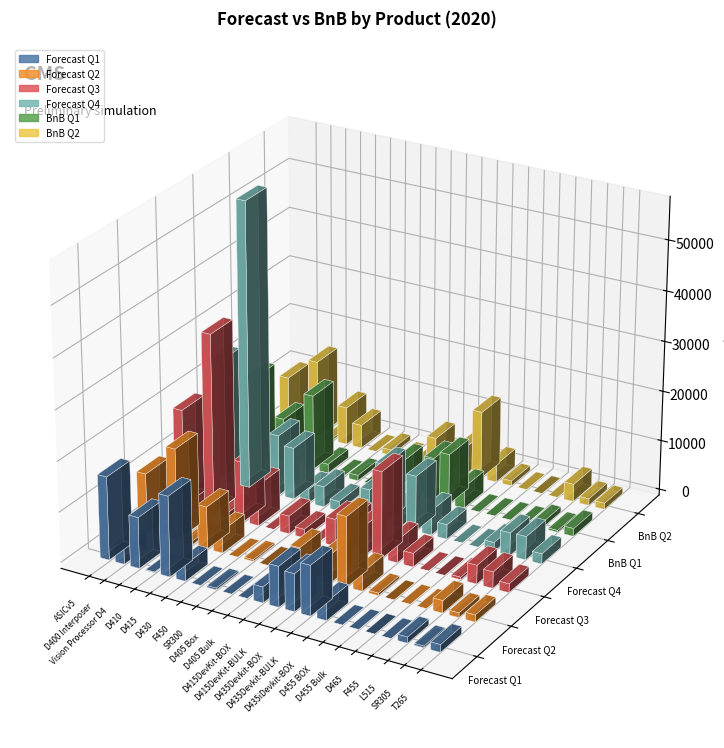

At which category is the sum across all series the highest?

Vision Processor D4